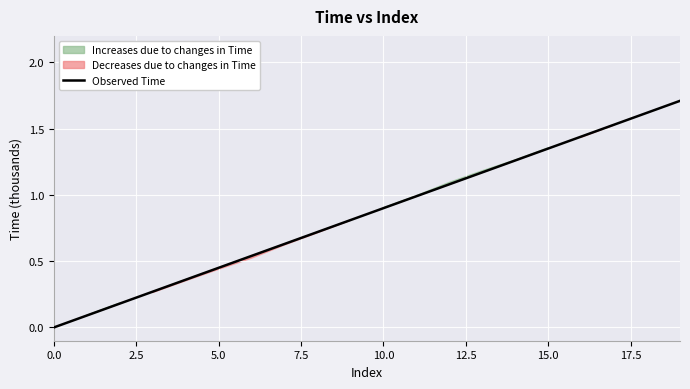

What is the sum of all values?

17.1